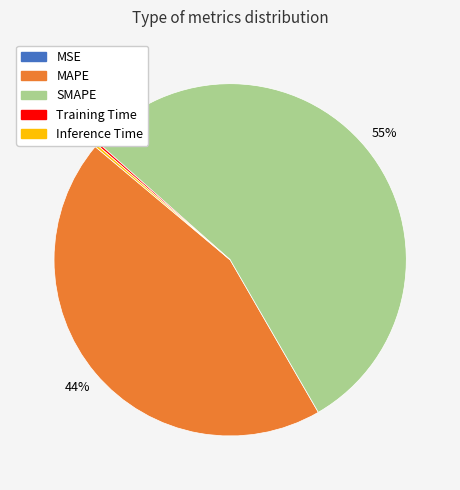

Is SMAPE the majority of the pie?

Yes